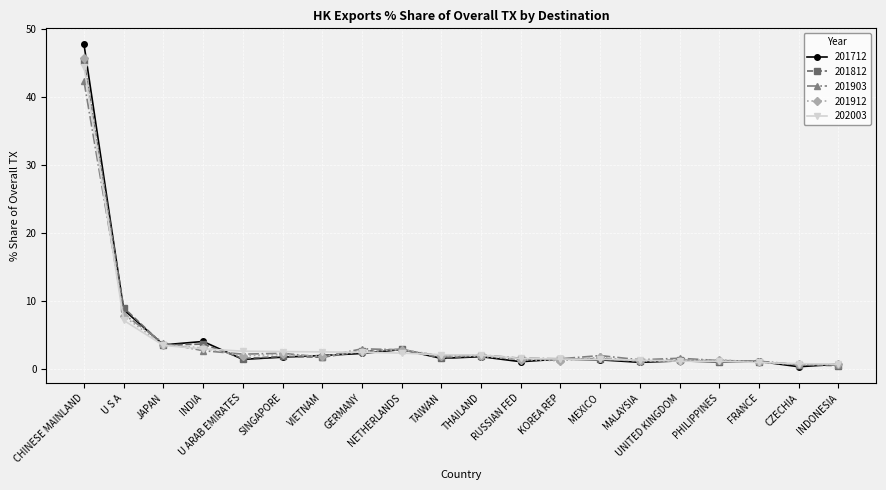

What is the difference between the second highest and minimum values in the 201712 series?

8.4